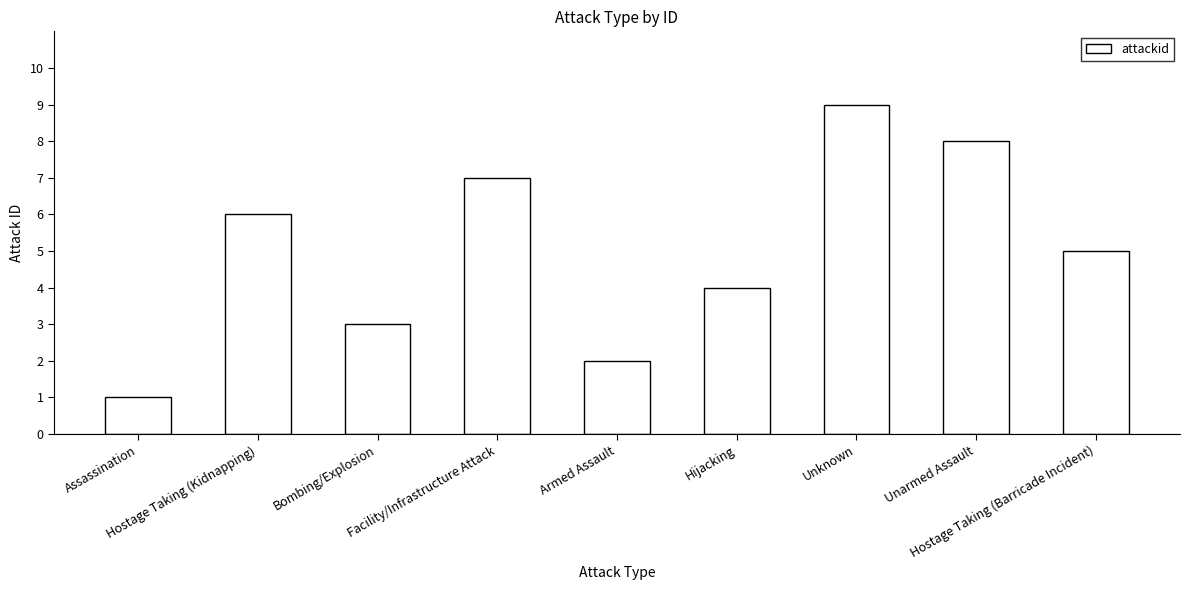

What is the label of the 8th bar from the right?

Hostage Taking (Kidnapping)